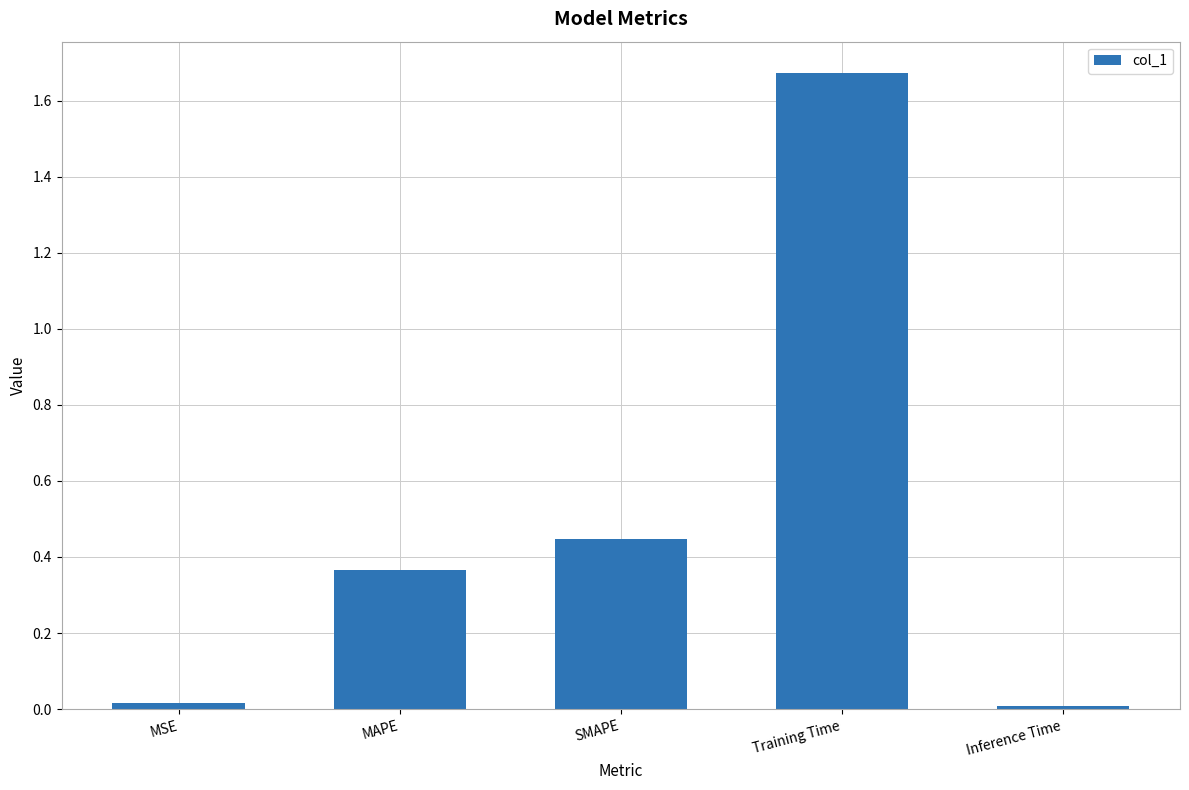

What is the label of the 2nd bar from the right?

Training Time